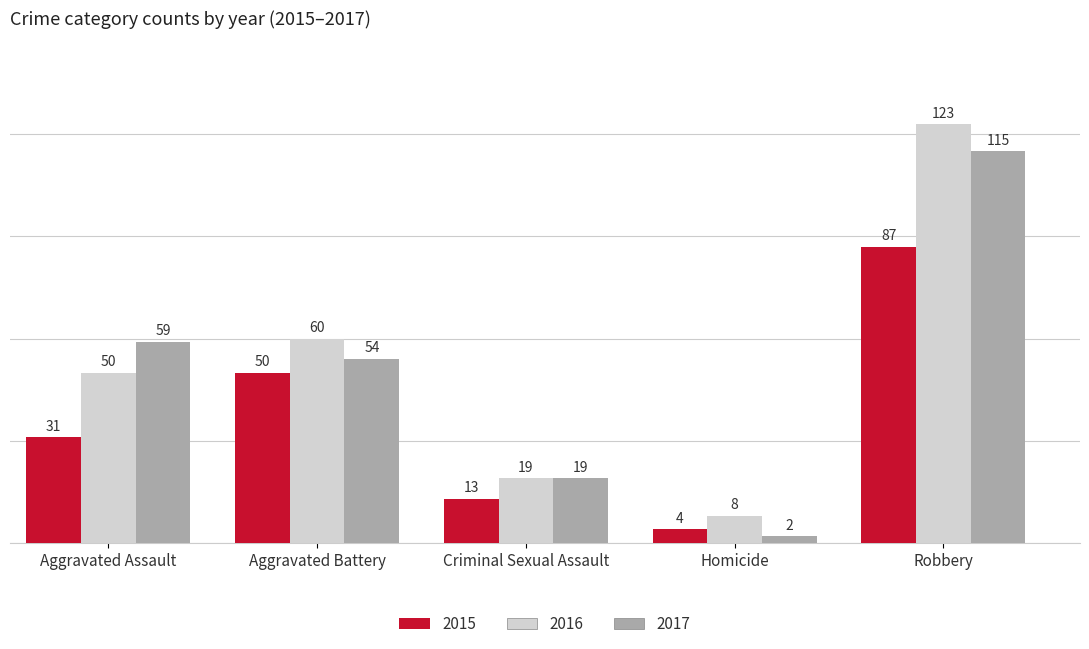

Where does the 2017 series first go above 54?

Aggravated Assault